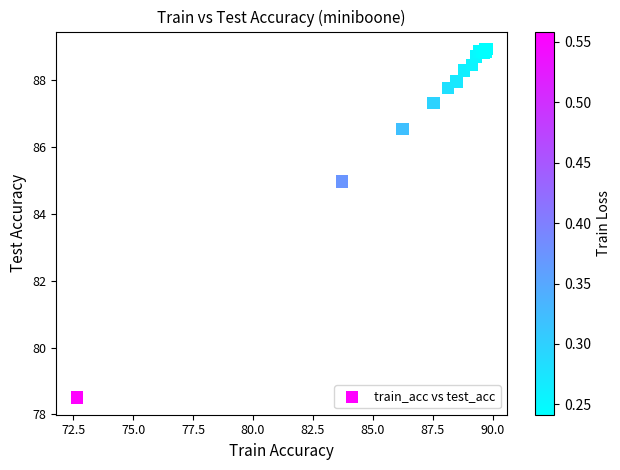

What Y value in the scatter plot is closest to 83?

85.0